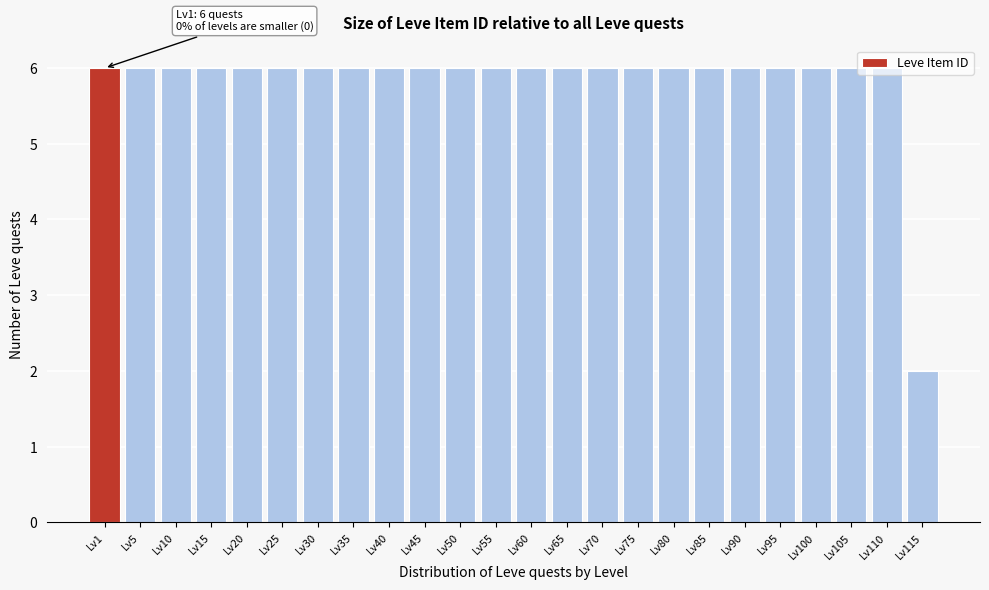

What is the value of the 18th bar from the left?

6